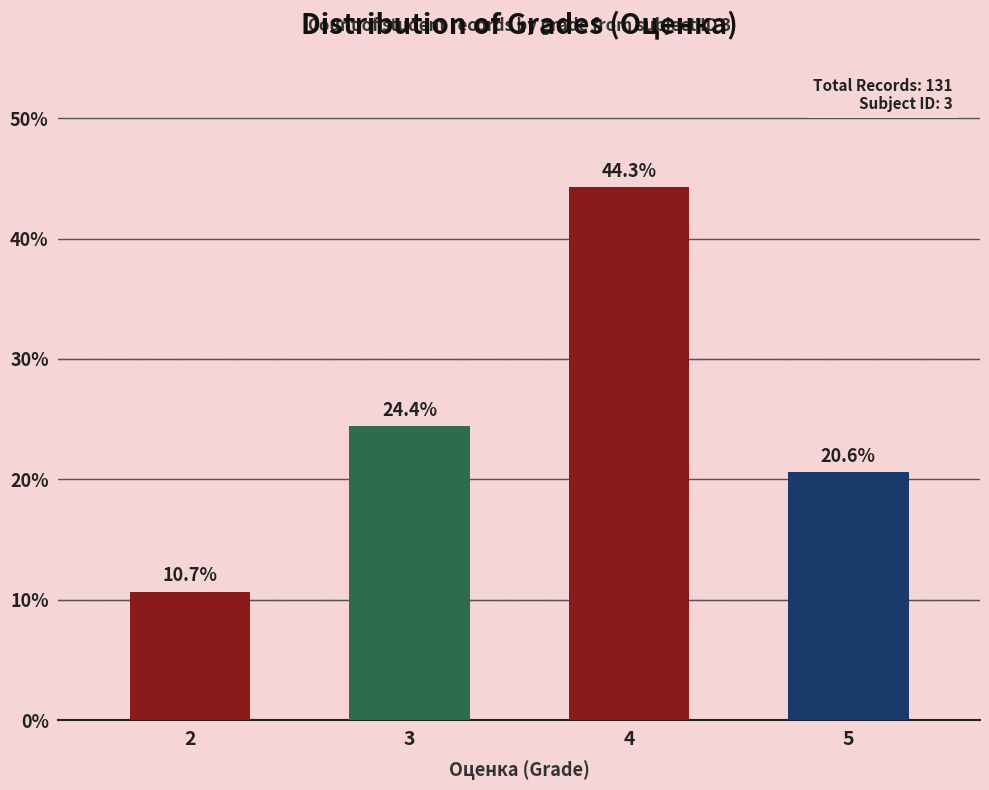

How many data points are less than 24?

2